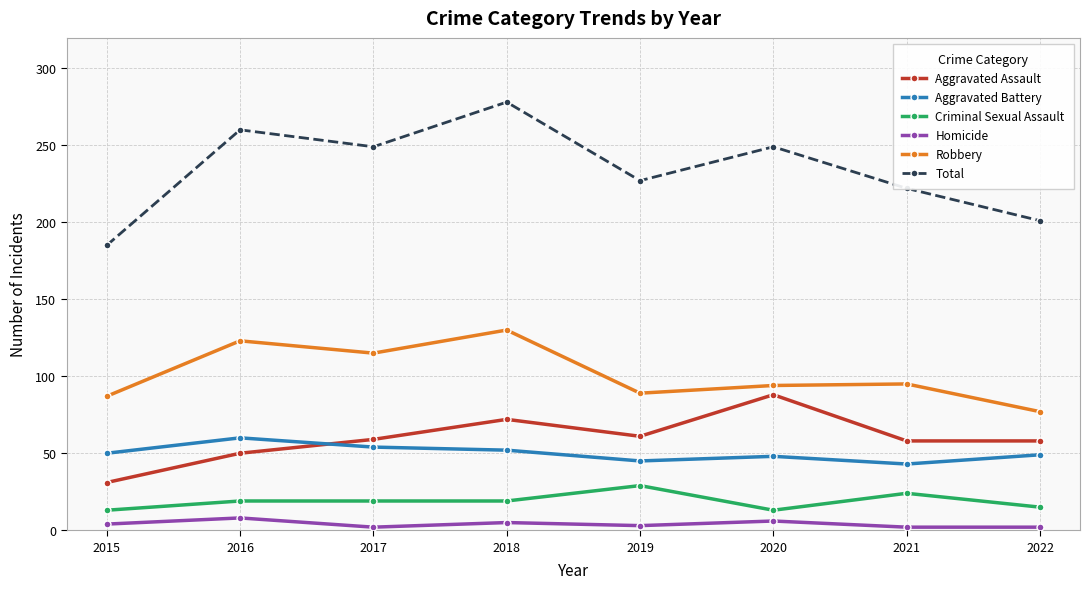

Which series has the largest range (max minus min)?

Total